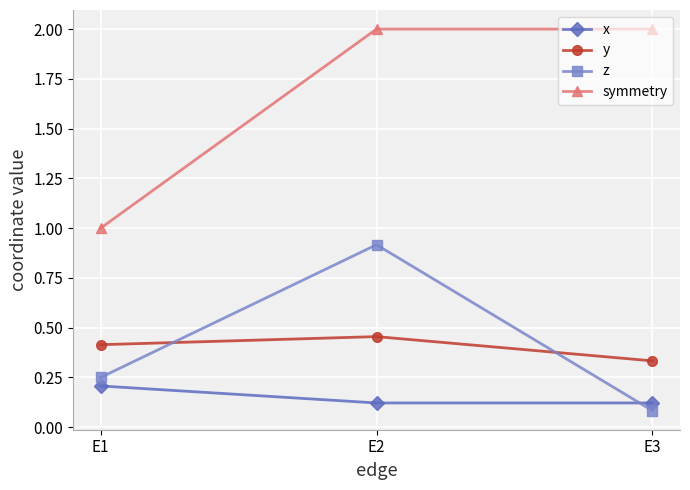

What is the value of the symmetry point at the 3rd from the left?

2.0